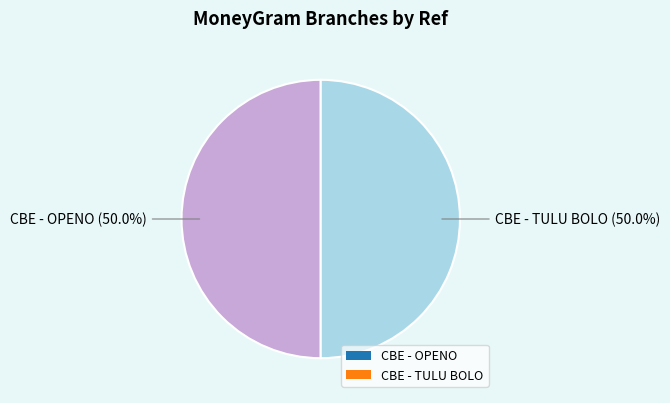

How much of the chart is everything except CBE - OPENO?

50.0%